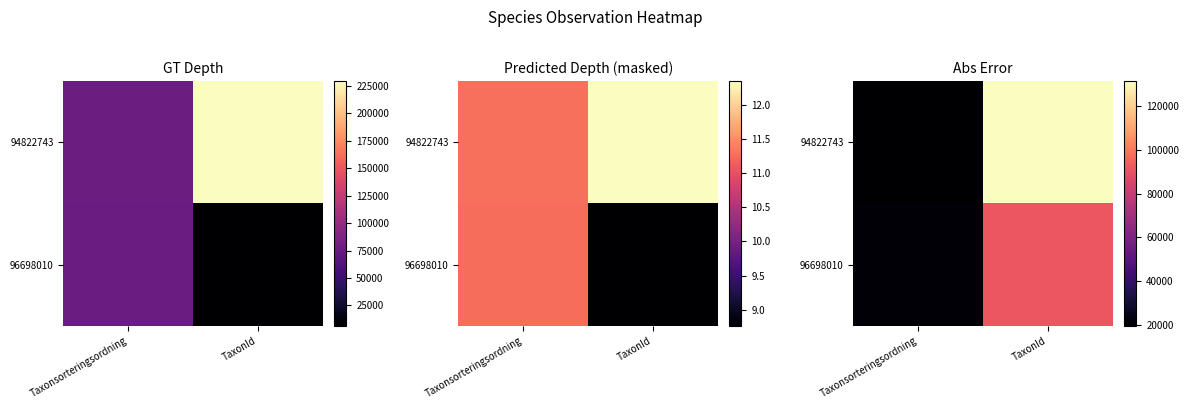

How many series are shown in this chart?

2